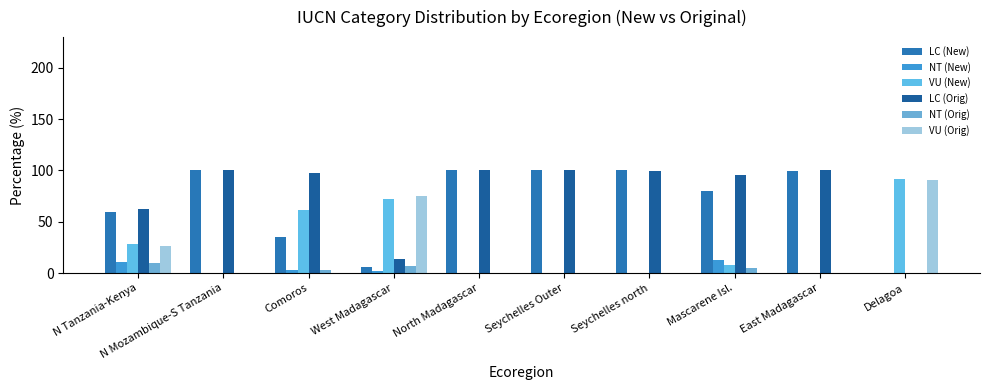

The value of LC (Orig) at Delagoa is 0.2. True or false?

False